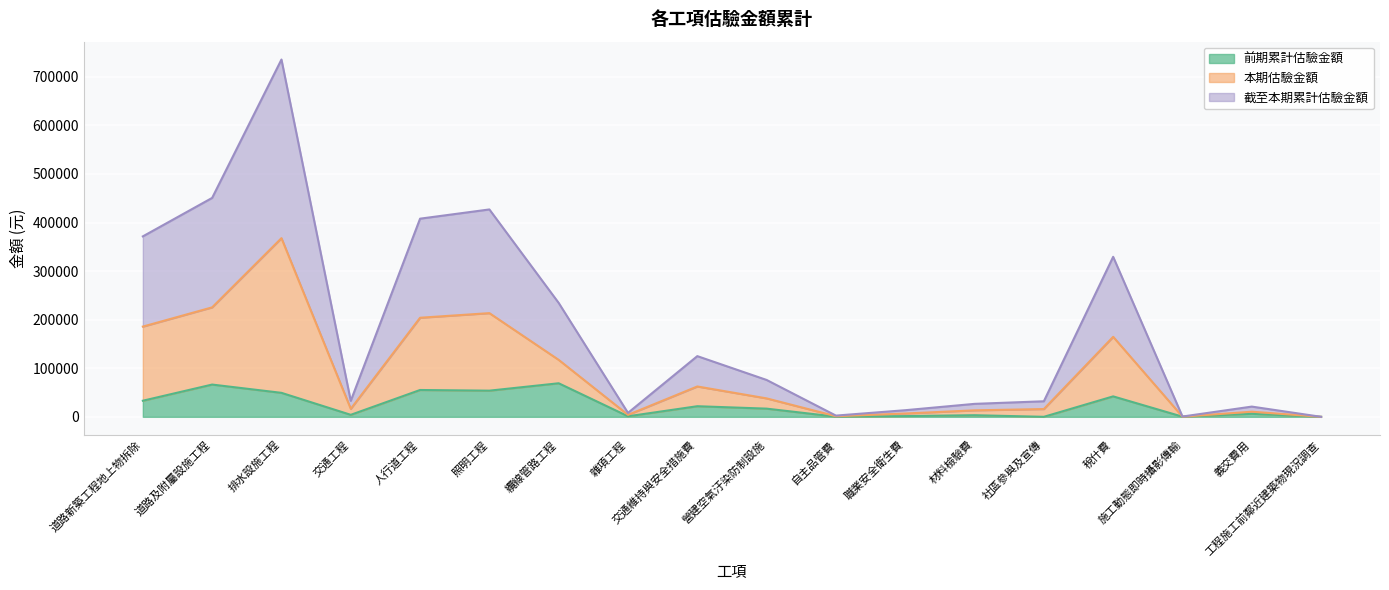

Reading right to left, extract all data points from this chart.

前期累計估驗金額: 0.0	6247.5	293.5	42083.1	0.0	3322.9	1480.3	314.0	16839.2	21822.2	1104.6	69074.4	53854.4	55231.8	4108.6	49367.7	66412.7	33135.1
本期估驗金額: 0.0	10527.5	293.5	164713.0	16000.0	13340.9	6807.9	1260.7	37948.7	62473.8	4053.0	117247.2	213476.0	203974.2	16429.7	367798.1	225362.2	185750.5
截至本期累計估驗金額: 0.0	21055.0	587.0	329426.1	32000.0	26681.8	13615.7	2521.4	75897.4	124947.6	8106.0	234494.4	426952.0	407948.4	32859.4	735596.3	450724.5	371501.1